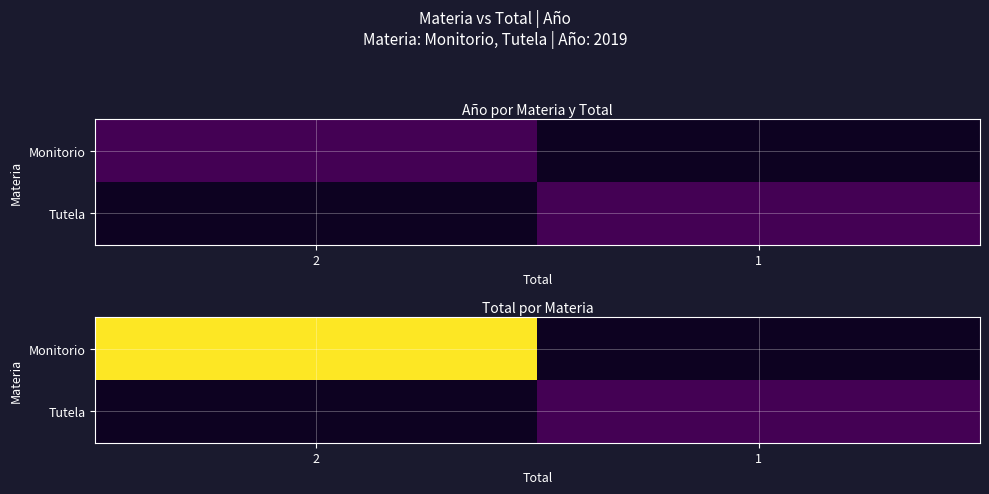

Is the value of Monitorio at 2 greater than the value of Tutela at 1?

Yes